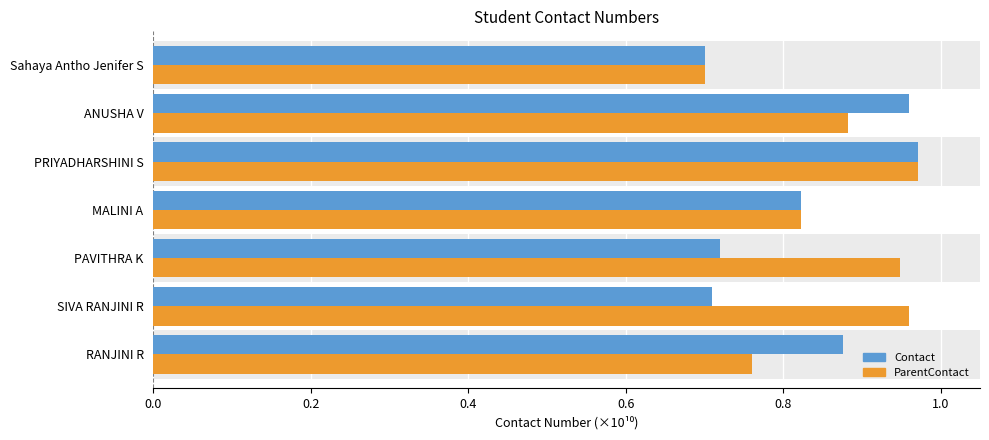

What is the sum of the Contact values at PAVITHRA K and SIVA RANJINI R?

1.4